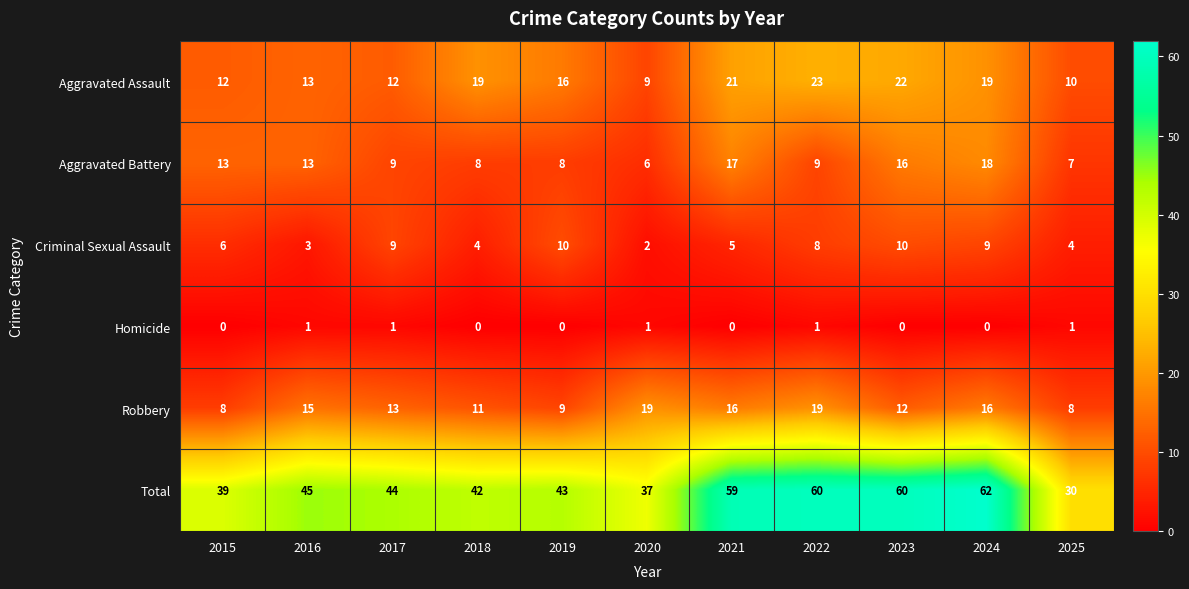

What is the sum of the Robbery values at 2016 and 2021?

31